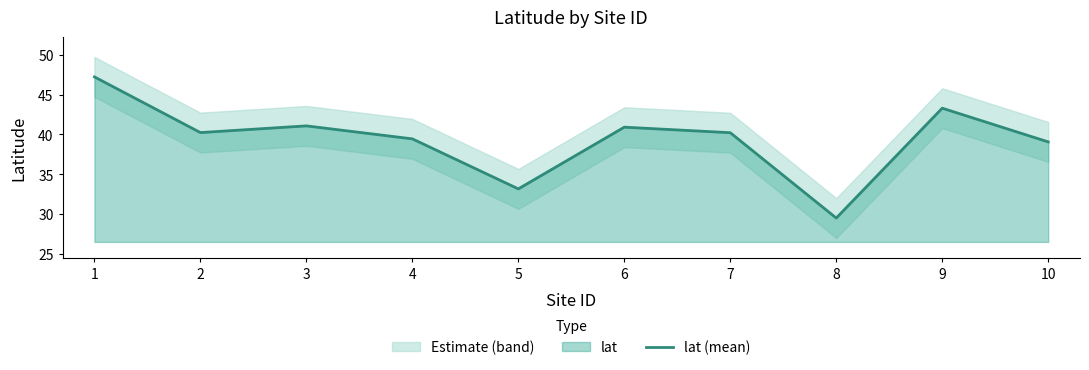

How many lines are shown in the chart?

1